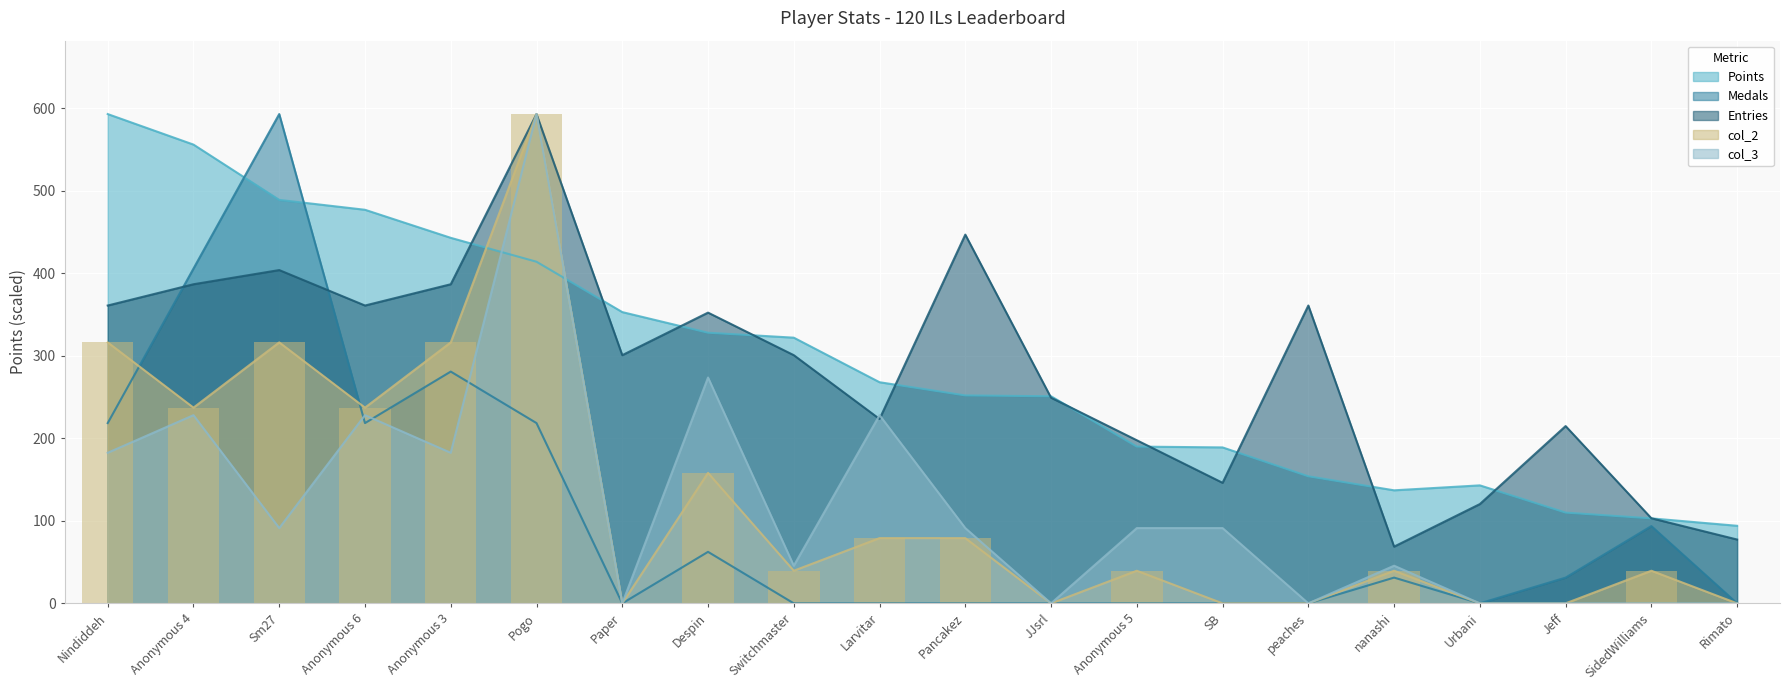

Reading left to right, what are all the values shown in this chart?

Points: 593.0	556.0	489.0	477.0	443.0	414.0	353.0	328.0	322.0	268.0	252.0	251.0	190.0	189.0	154.0	137.0	143.0	110.0	103.0	94.0
Medals: 218.5	405.7	593.0	218.5	280.9	218.5	0.0	62.4	0.0	0.0	0.0	0.0	0.0	0.0	0.0	31.2	0.0	31.2	93.6	0.0
Entries: 361.0	386.7	403.9	361.0	386.7	593.0	300.8	352.4	300.8	223.4	446.9	249.2	197.7	146.1	361.0	68.8	120.3	214.9	103.1	77.3
col_2: 316.3	237.2	316.3	237.2	316.3	593.0	0.0	158.1	39.5	79.1	79.1	0.0	39.5	0.0	0.0	39.5	0.0	0.0	39.5	0.0
col_3: 182.5	228.1	91.2	228.1	182.5	593.0	0.0	273.7	45.6	228.1	91.2	0.0	91.2	91.2	0.0	45.6	0.0	0.0	0.0	0.0